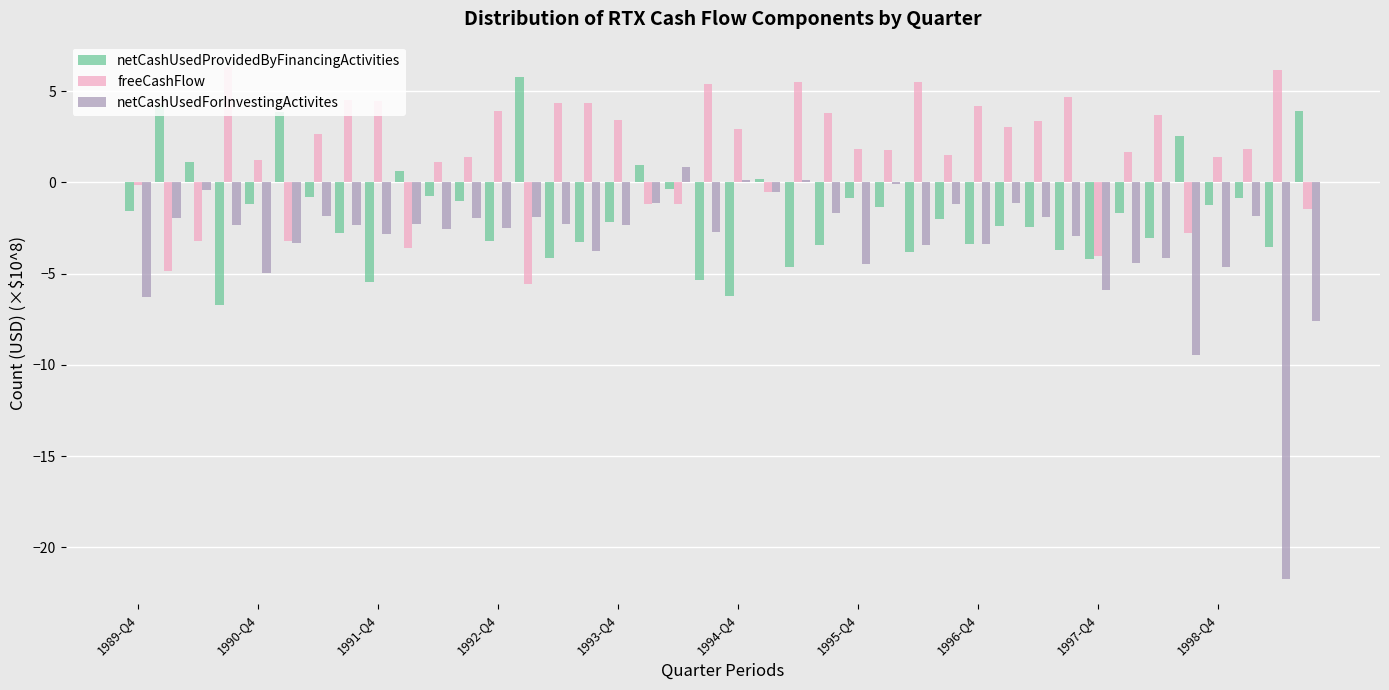

What is the sum of all netCashUsedForInvestingActivites values?

-128.9